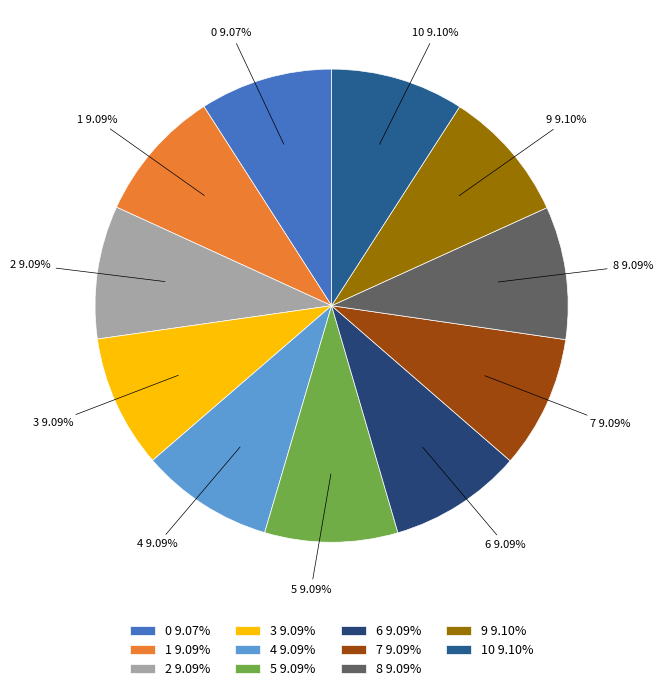

How many segments does this pie chart have?

11